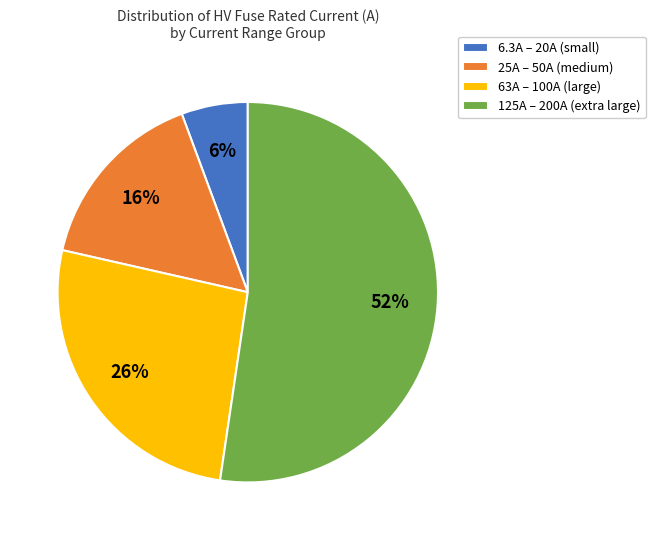

Rank the categories by value from highest to lowest.

125A – 200A (extra large), 63A – 100A (large), 25A – 50A (medium), 6.3A – 20A (small)